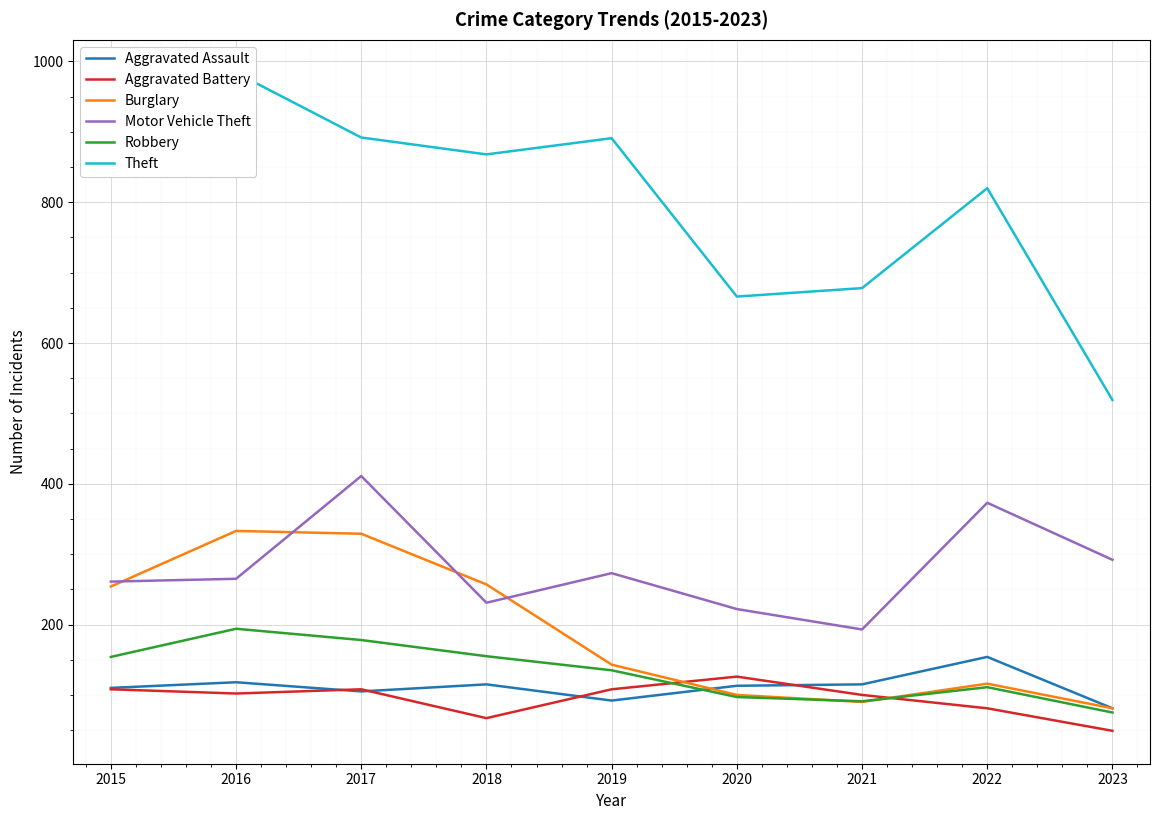

Between 2019 and 2022, which series saw the biggest shift?

Motor Vehicle Theft